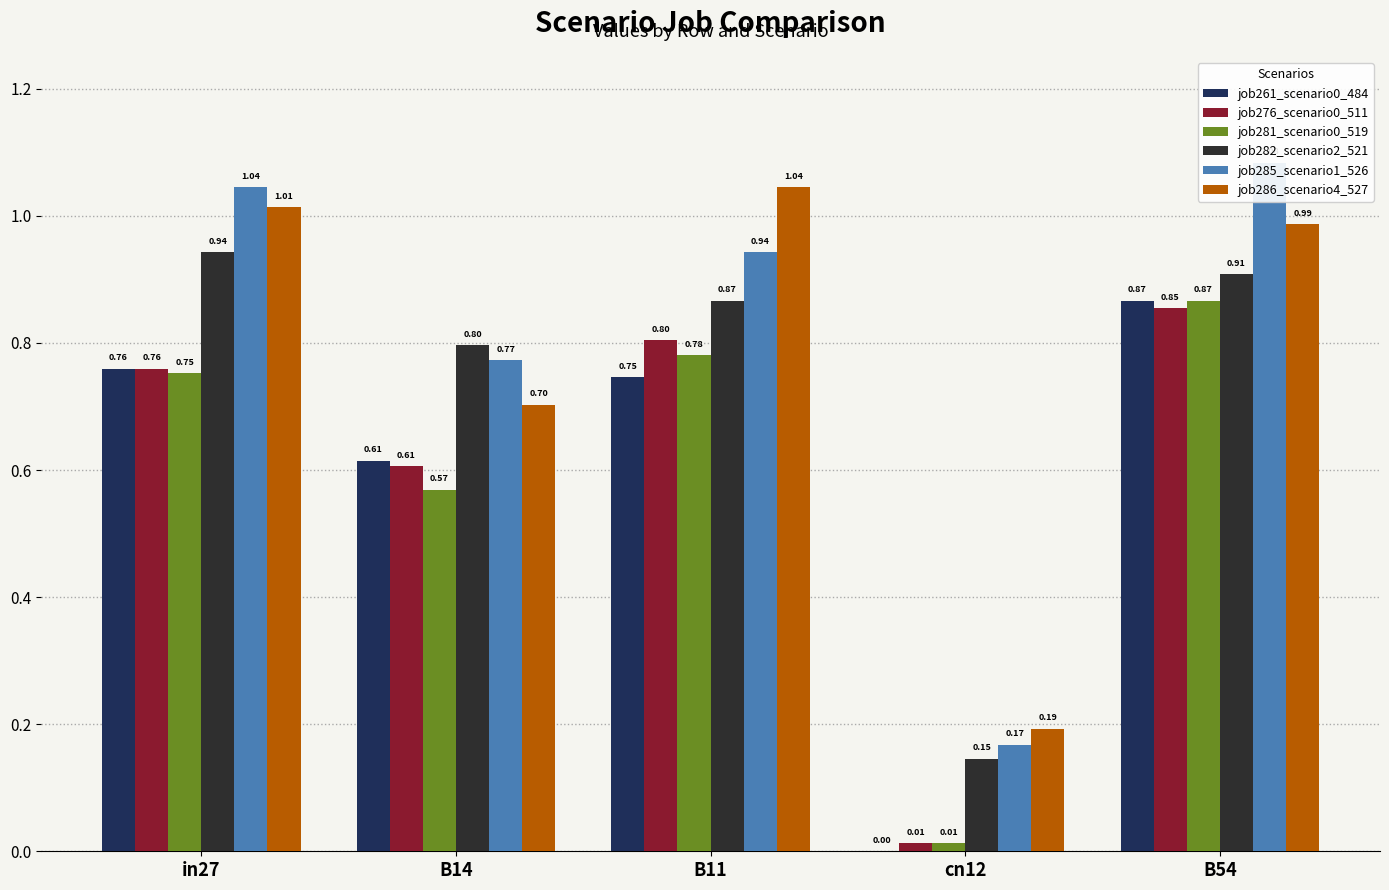

What is the difference between the maximum and minimum values in the job281_scenario0_519 series?

0.9